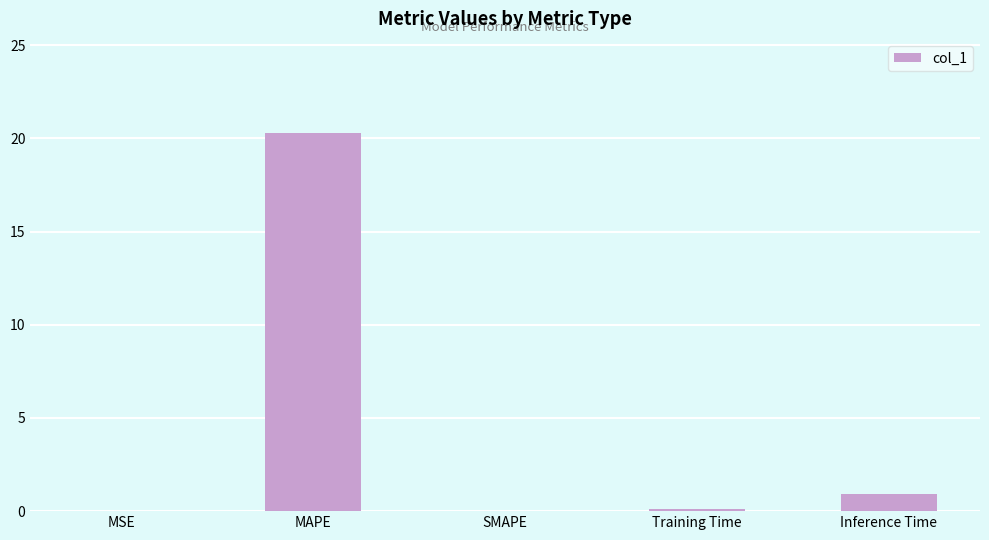

Is it true that the value at SMAPE is 12.8?

False